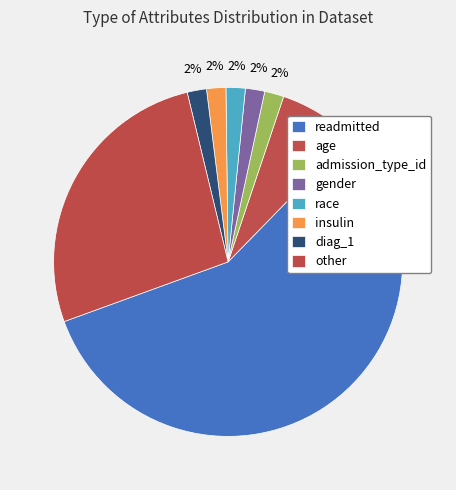

What portion of the pie excludes readmitted?

42.9%